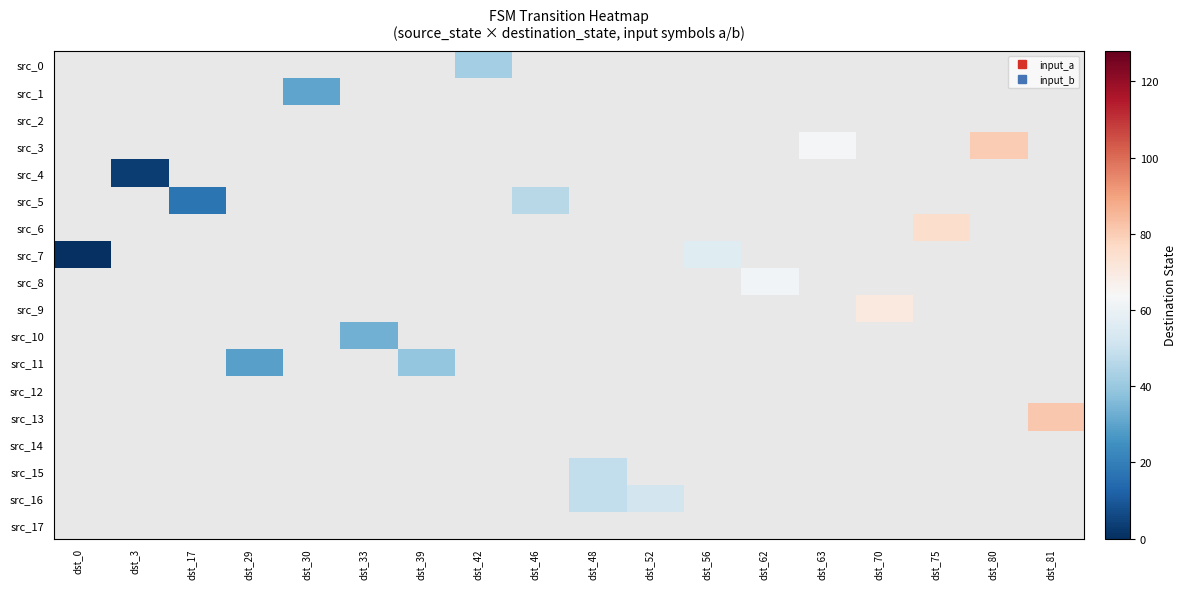

Is the value of src_8 at dst_3 greater than the value of src_16 at dst_42?

No